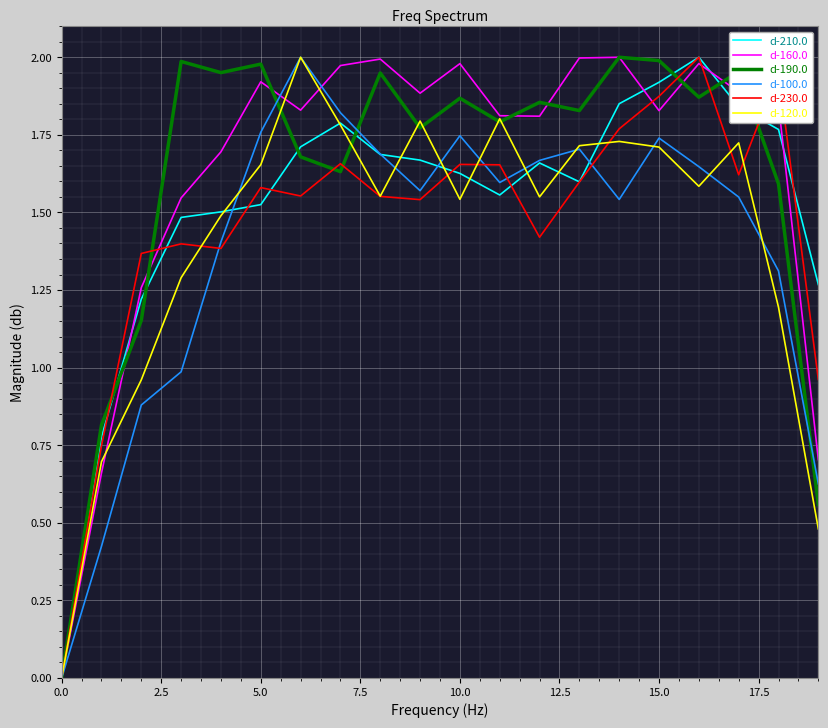

Does the chart have visible grid lines?

Yes